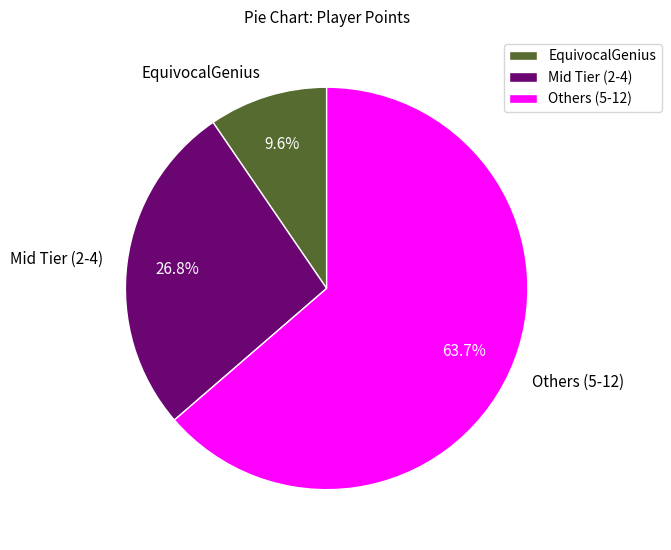

Which slice is the largest?

Others (5-12)